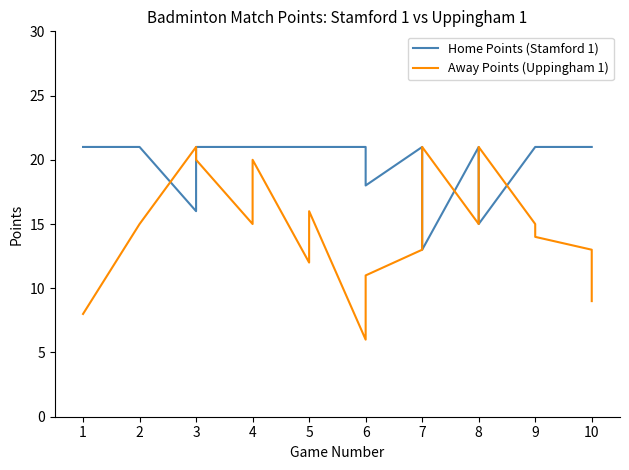

Reading left to right, transcribe all the data shown in this chart.

Home Points (Stamford 1): 21	21	16	21	21	21	21	21	21	18	21	13	21	15	21	21	21	21
Away Points (Uppingham 1): 8	15	21	20	15	20	12	16	6	11	13	21	15	21	15	14	13	9